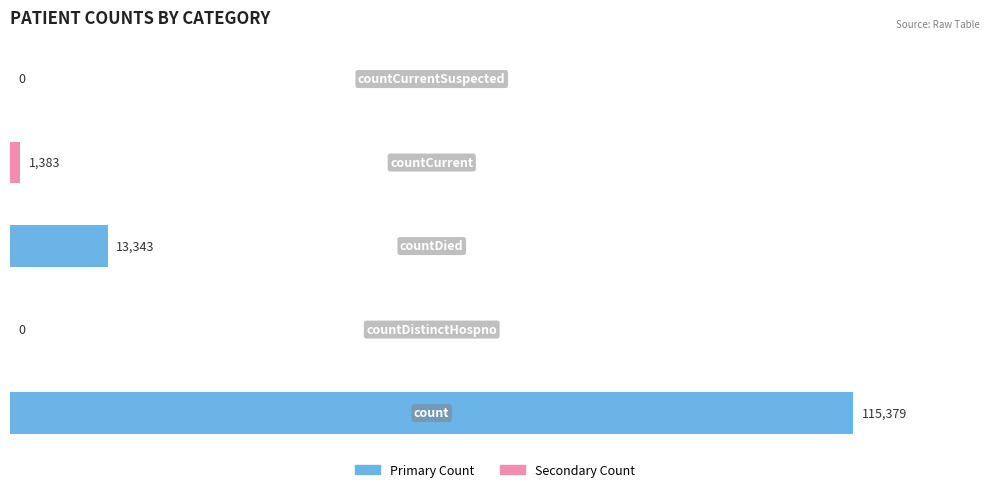

What is the maximum value shown in the chart?

115379